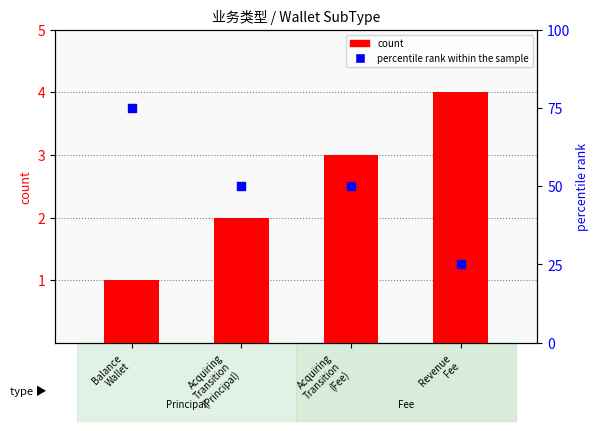

Which series contains the lowest Y value?

count